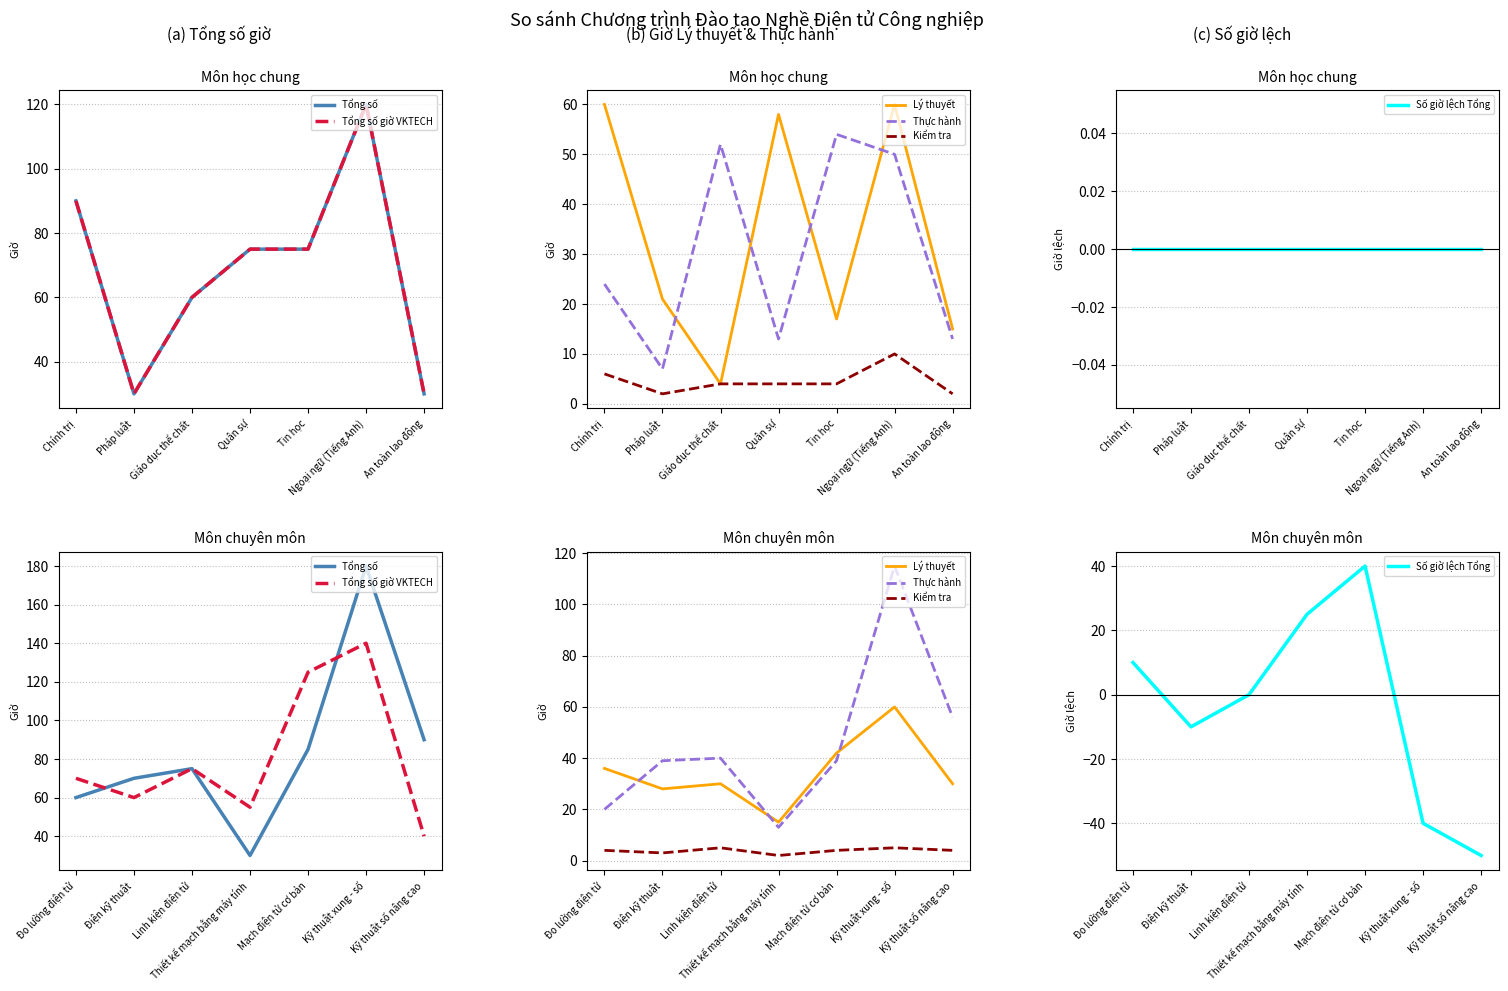

Which category has the highest value in the Lý thuyết series?

Kỹ thuật xung - số